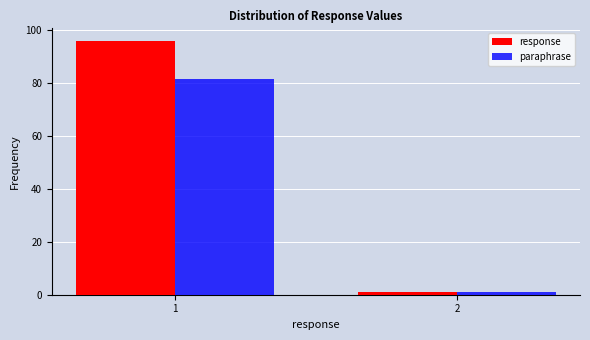

List the labels in order of response value, smallest first.

2, 1